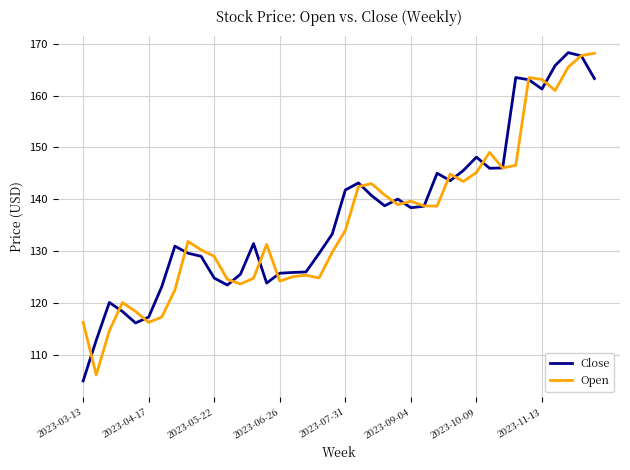

What is the maximum value shown in the chart?

168.3